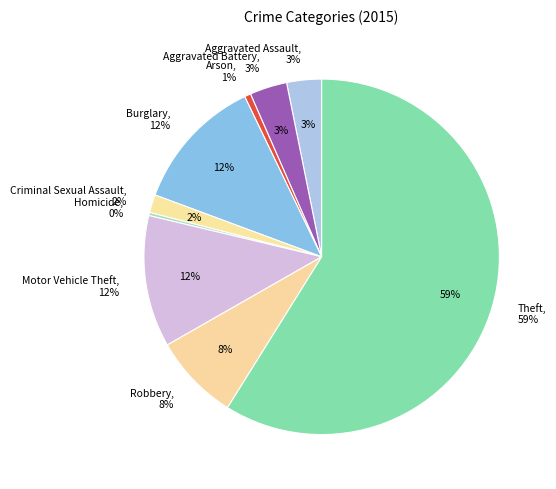

How many segments does this pie chart have?

9